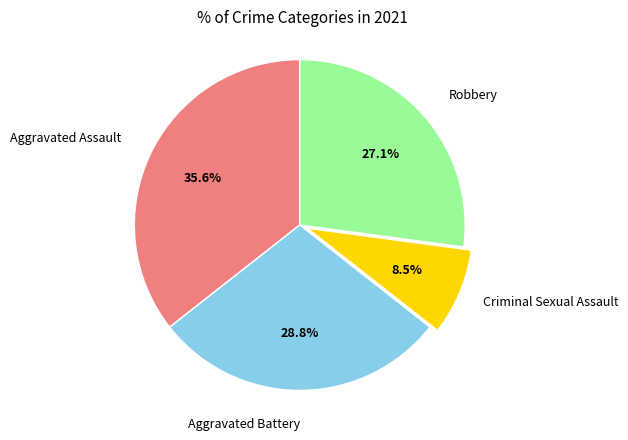

Between Aggravated Assault and Aggravated Battery, which is larger?

Aggravated Assault